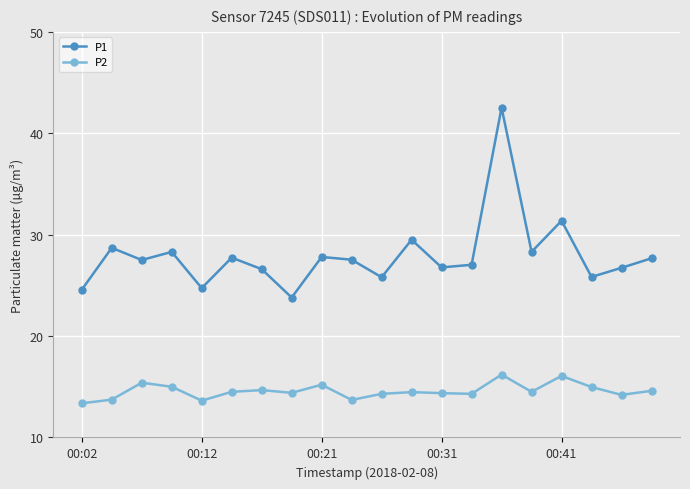

At how many categories does at least one series exceed 33?

1